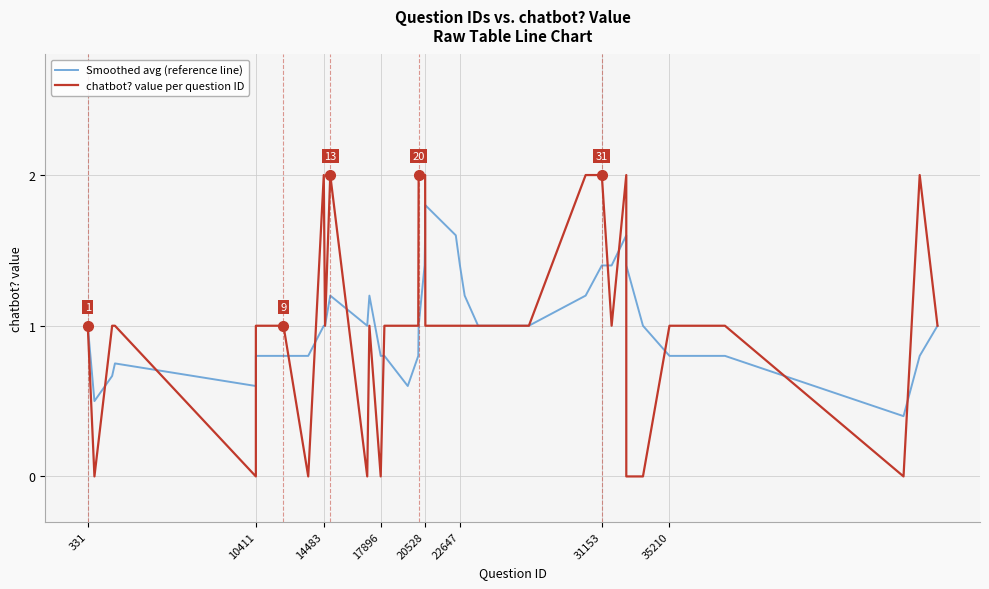

Rank the series by their maximum value, from highest to lowest.

chatbot? value per question ID, Smoothed avg (reference line)